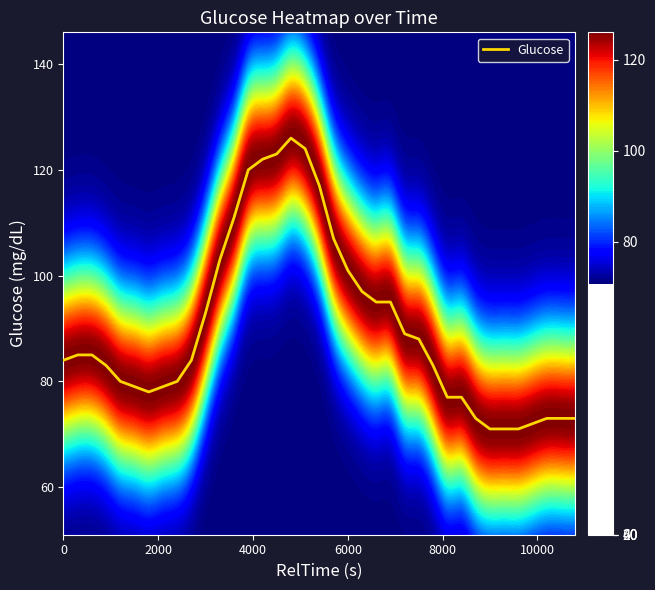

Is it true that Glucose equals 55 at 6000?

False